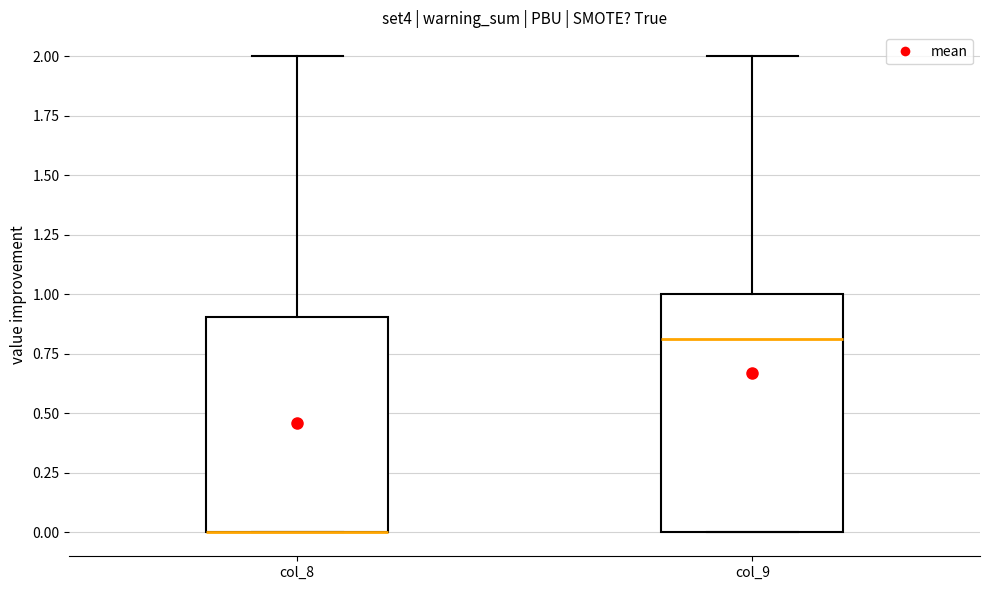

Reading left to right, read every box against the y-axis: the position of its median line, the range the box covers, and the ends of its whiskers. The values are not printed on the chart, so give them approximately, as read against the axis.

col_8: median 0.0 (drawn on the box's lower edge), box 0.0 to 0.9, whiskers 0.0 to 2.0
col_9: median 0.8, box 0.0 to 1.0, whiskers 0.0 to 2.0